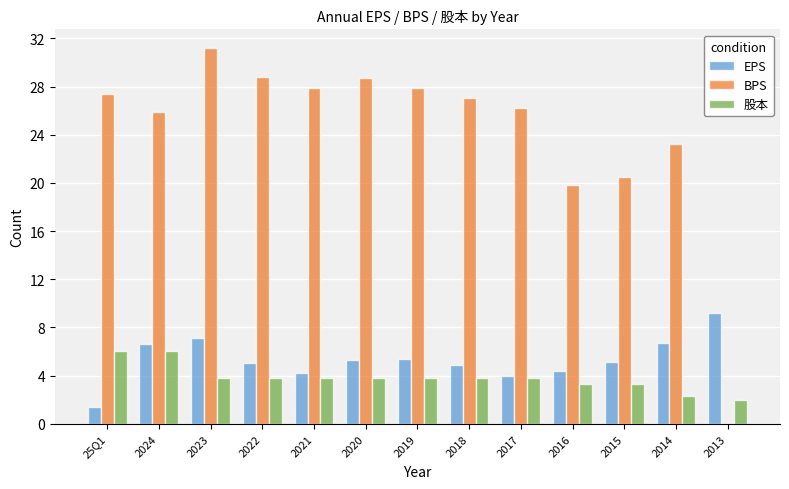

At which label is BPS closest to 15?

2016